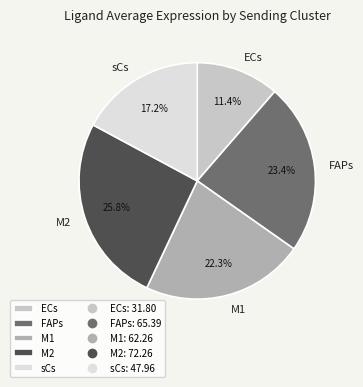

The sCs slice represents 10% of the pie. True or false?

False